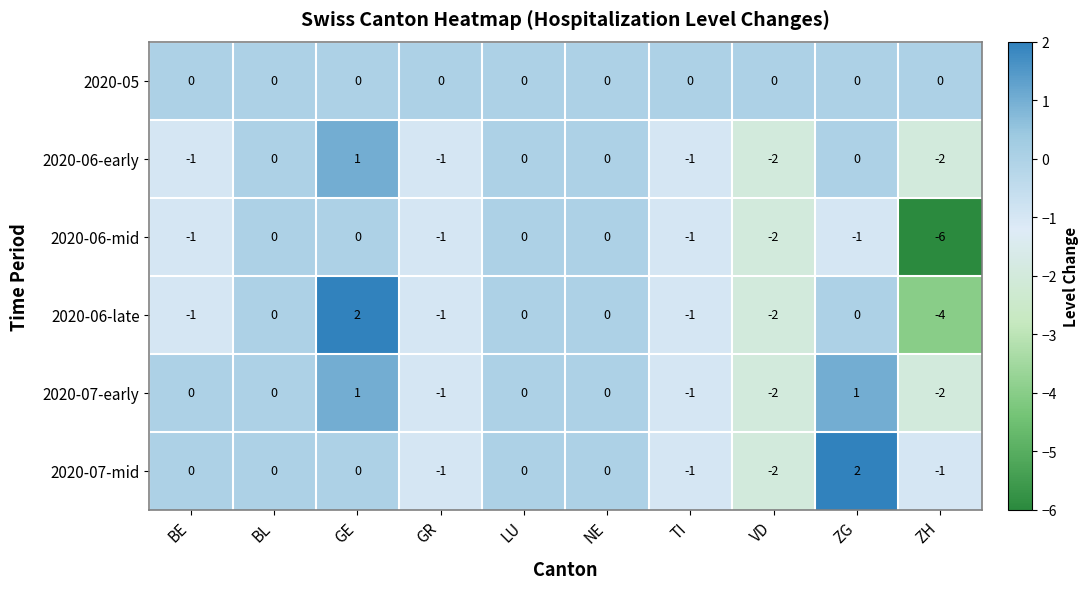

Which series changed the most between BL and ZG?

2020-07-mid